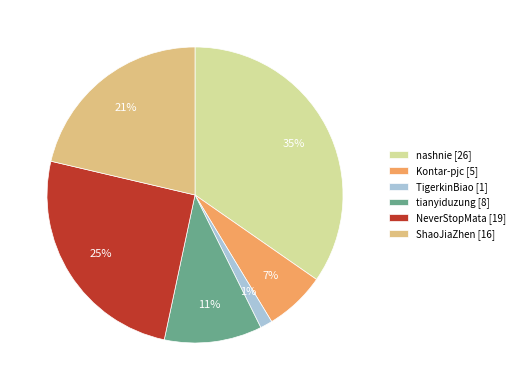

To the nearest percent, what is the combined percentage of TigerkinBiao and nashnie?

36%